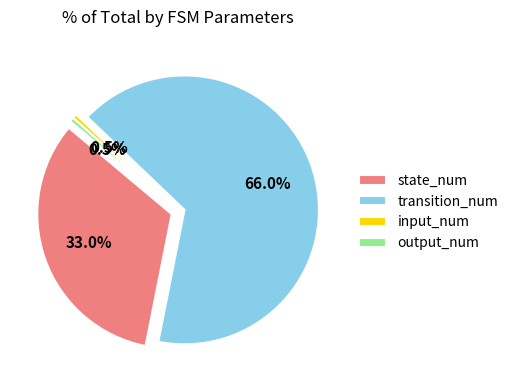

Which slice is the largest?

transition_num